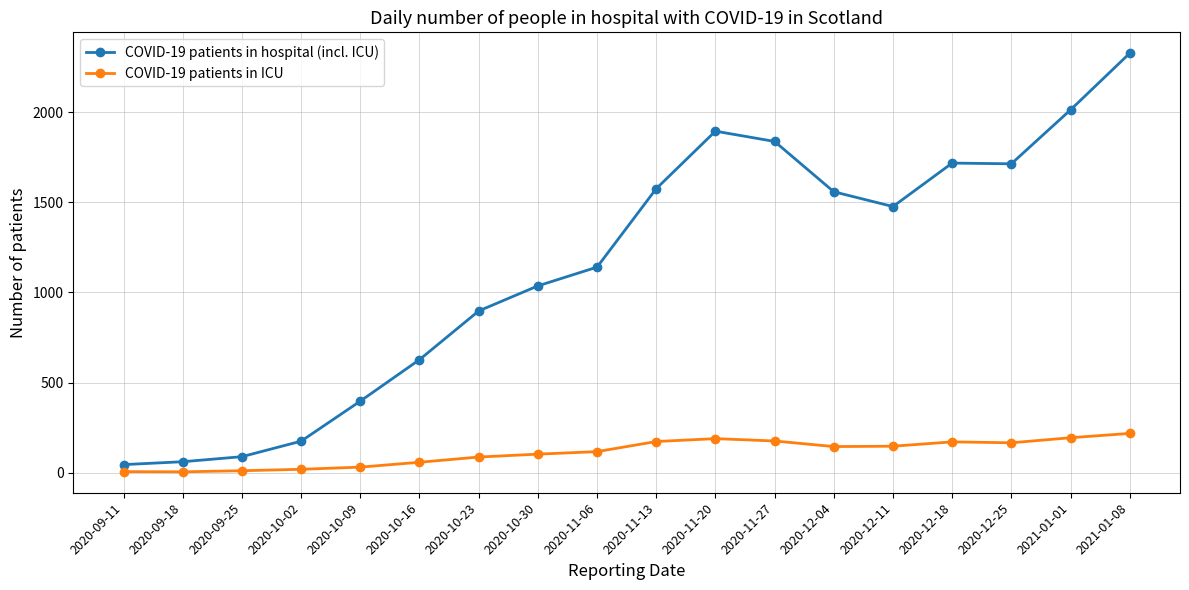

The value of COVID-19 patients in ICU at 2020-12-18 is 171. True or false?

True